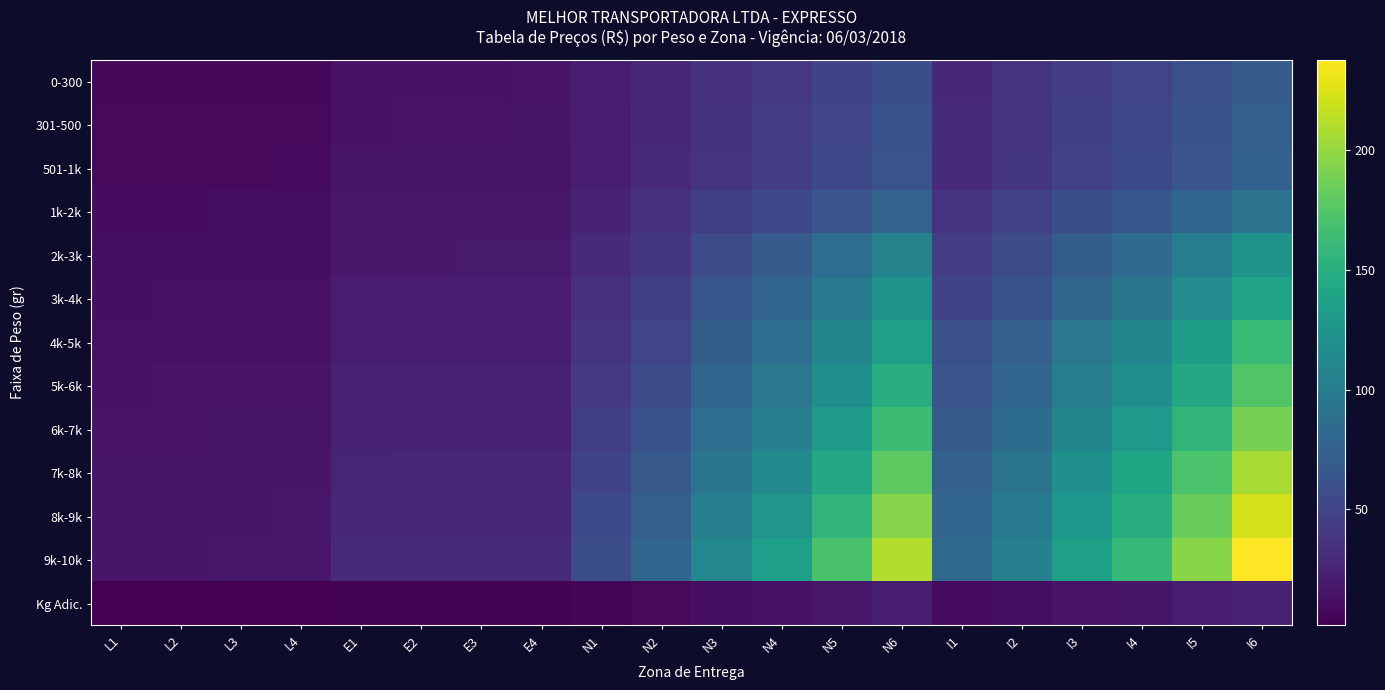

At L3, list the series in order from smallest to largest.

Kg Adic., 0-300, 301-500, 501-1k, 1k-2k, 2k-3k, 3k-4k, 4k-5k, 5k-6k, 6k-7k, 7k-8k, 8k-9k, 9k-10k